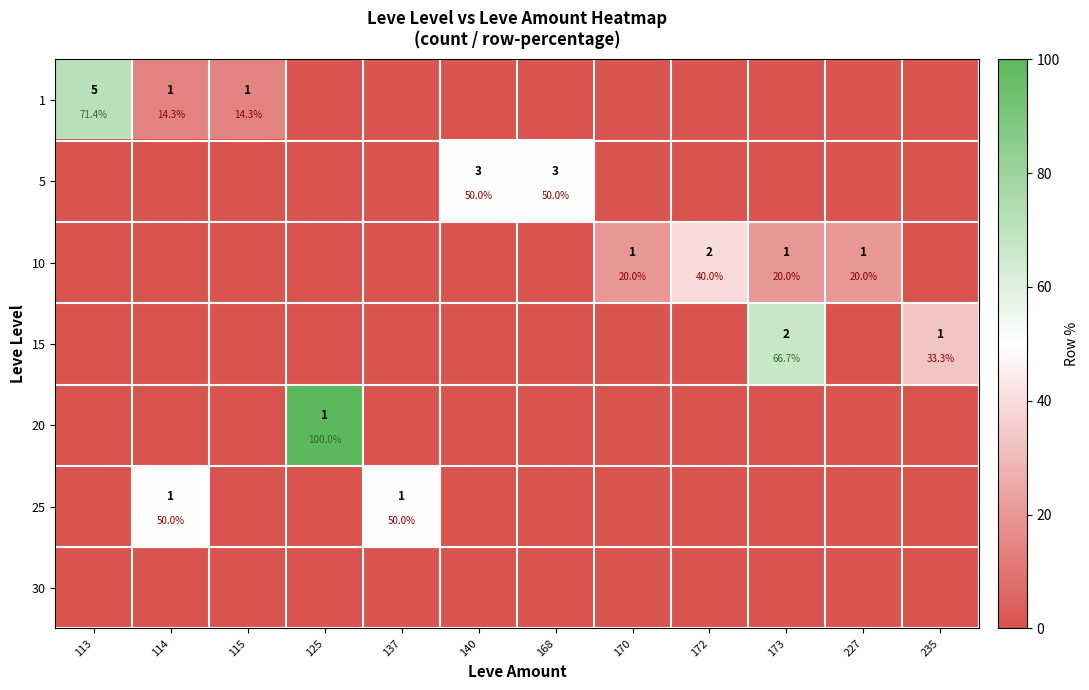

Is it true that 25 equals 0.0 at 125?

True